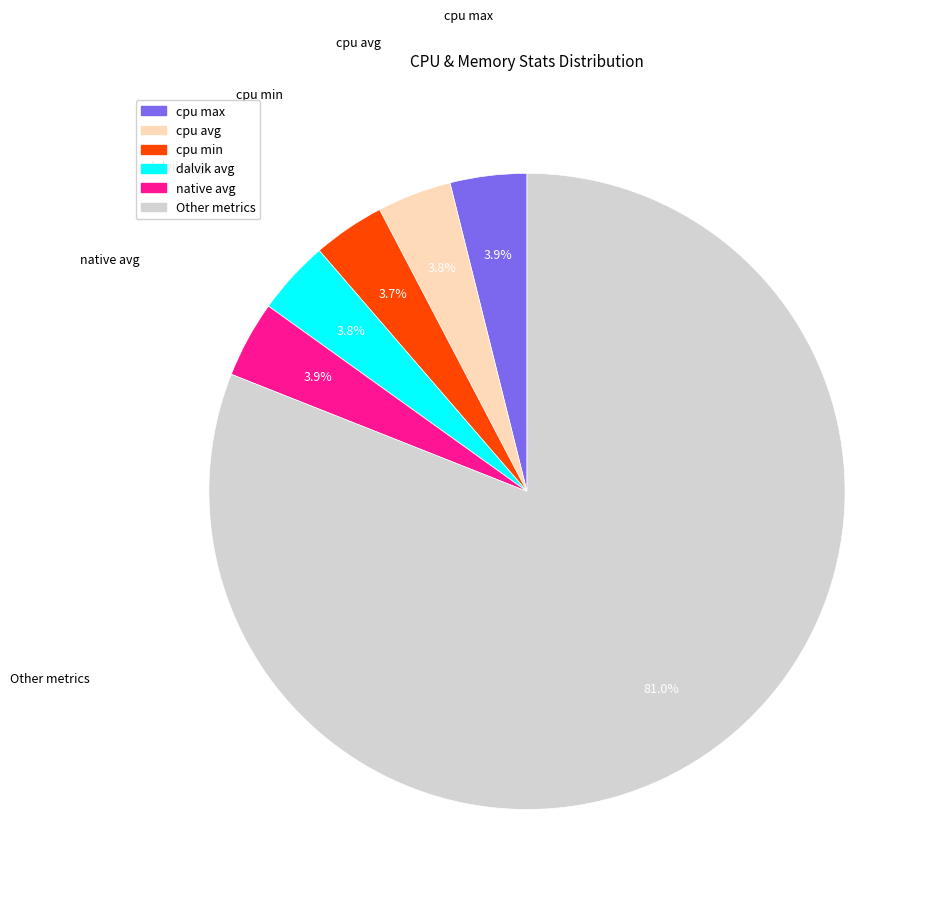

Does any single category account for the majority?

Yes